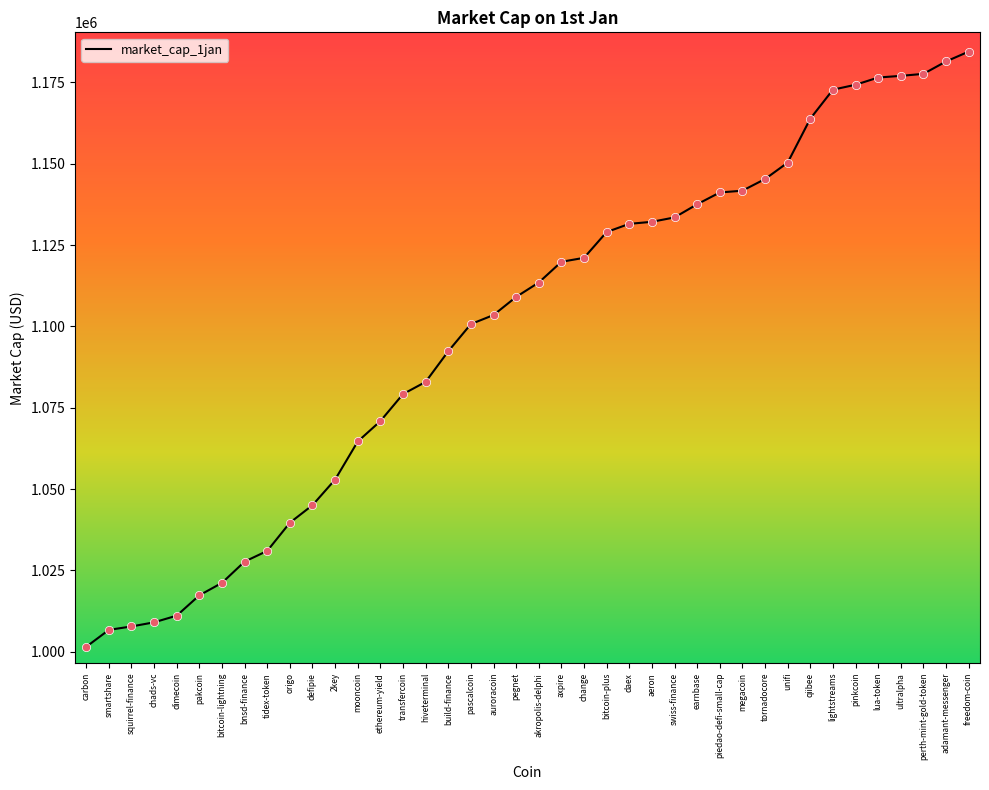

What is the change in value from dimecoin to tornadocore?

+134230.8